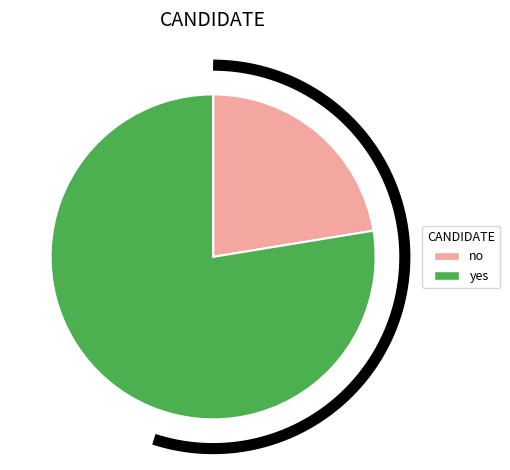

Count the number of slices in the pie.

2